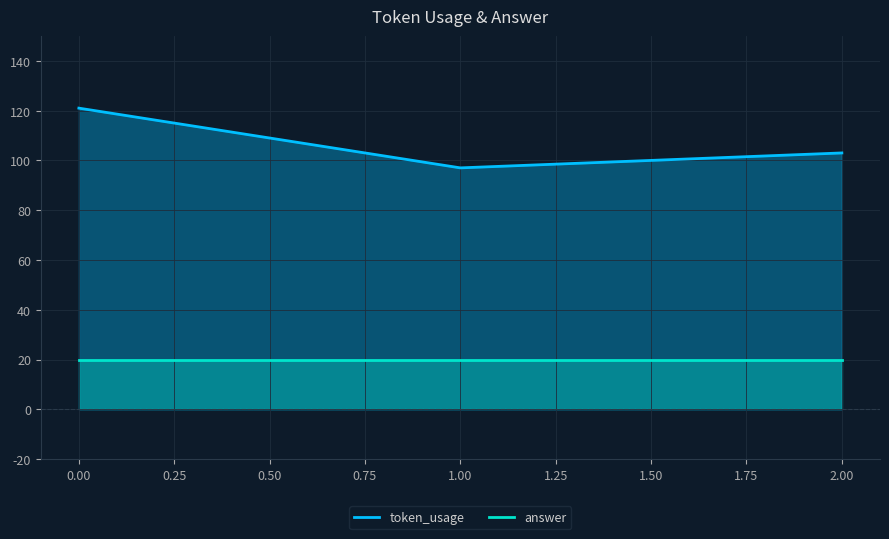

Reading left to right, transcribe all the data shown in this chart.

token_usage: 0.00=121	1.00=97	2.00=103
answer: 0.00=20	1.00=20	2.00=20